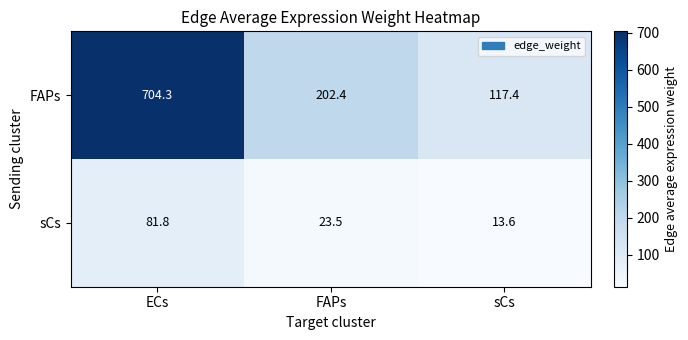

At which label does FAPs first exceed 202?

ECs